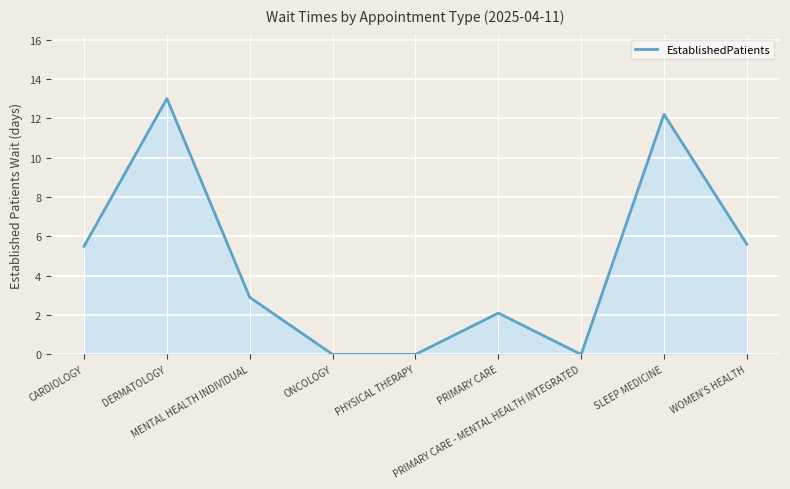

What is the maximum value shown in the chart?

13.0